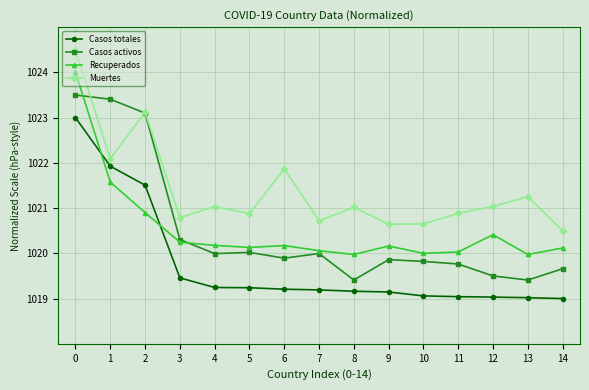

True or false: Recuperados and Muertes intersect in this chart.

False